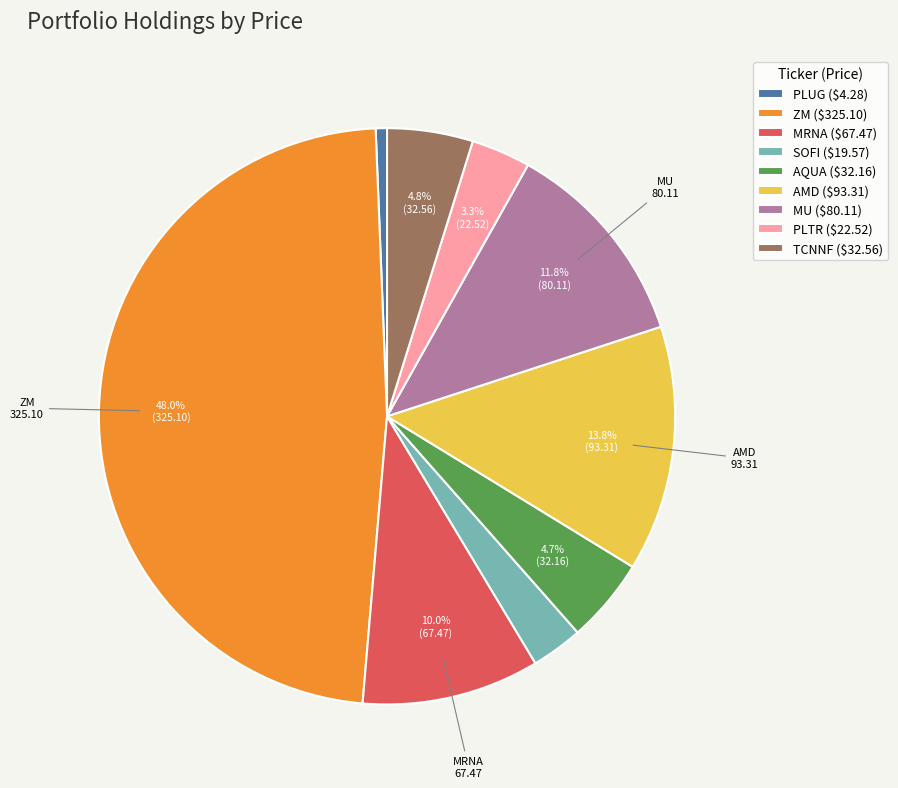

True or false: MRNA accounts for 10% of the total.

True